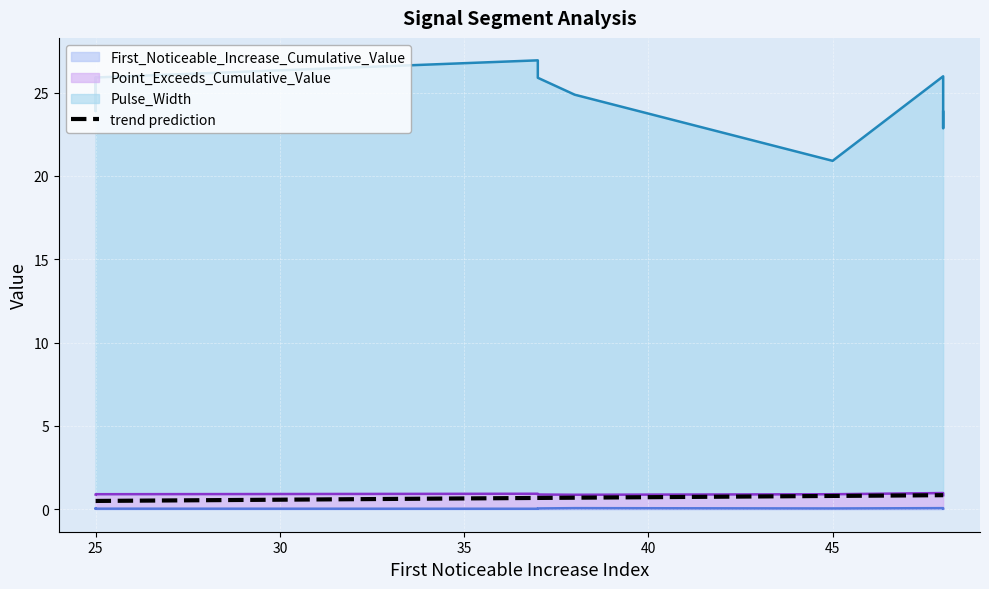

Reading left to right, extract all data points from this chart.

First_Noticeable_Increase_Cumulative_Value: 0.1	0.1	0.0	0.1	0.1	0.0	0.0	0.0	0.1	0.1
Point_Exceeds_Cumulative_Value: 0.8	0.8	0.9	0.9	0.8	0.8	0.9	0.9	0.8	0.8
Pulse_Width: 25.0	23.0	25.0	25.0	22.0	23.0	20.0	26.0	25.0	24.0